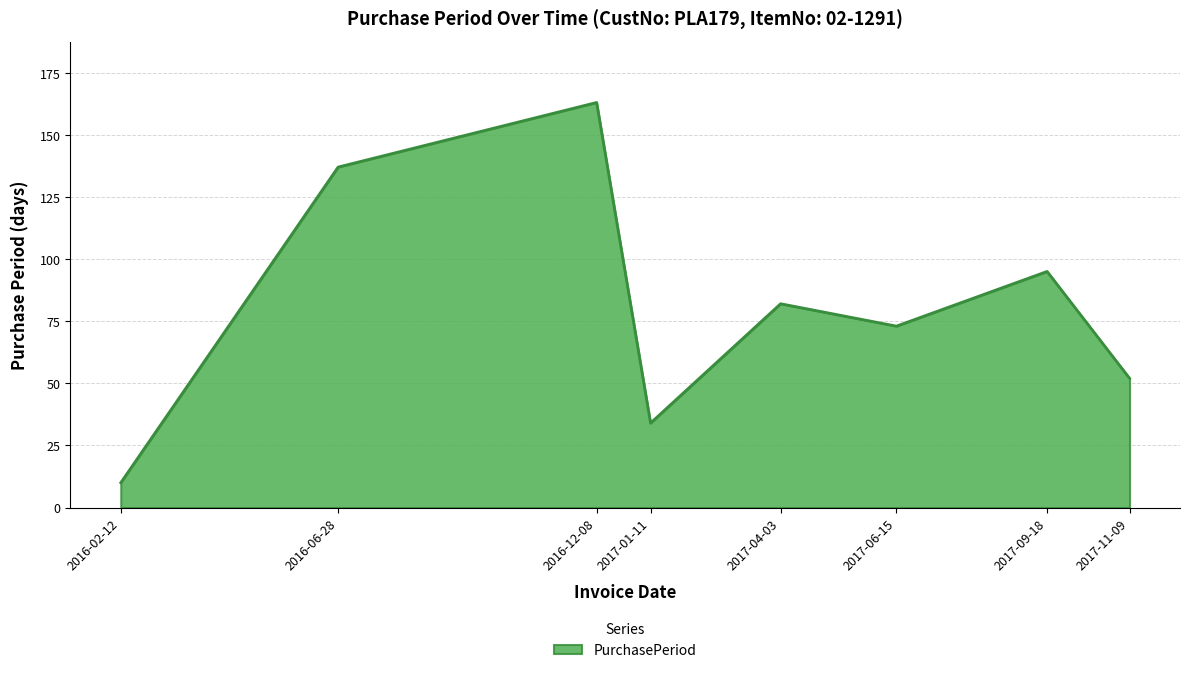

What is the ratio of the value at 2016-06-28 to the value at 2017-09-18?

1.4